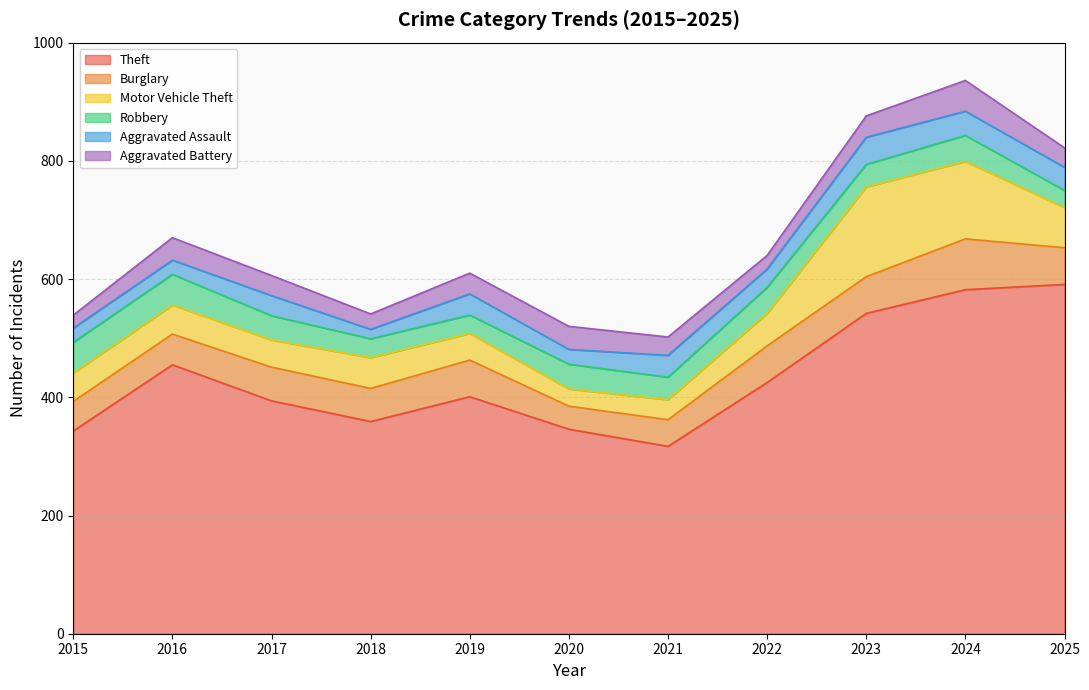

What are all the series names shown in the legend?

Theft, Burglary, Motor Vehicle Theft, Robbery, Aggravated Assault, Aggravated Battery